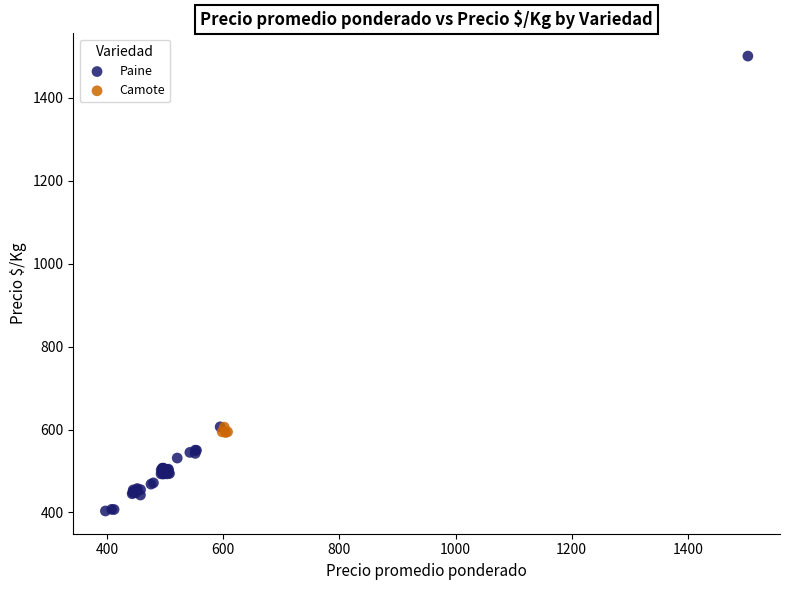

Which series contains the lowest Y value?

Paine